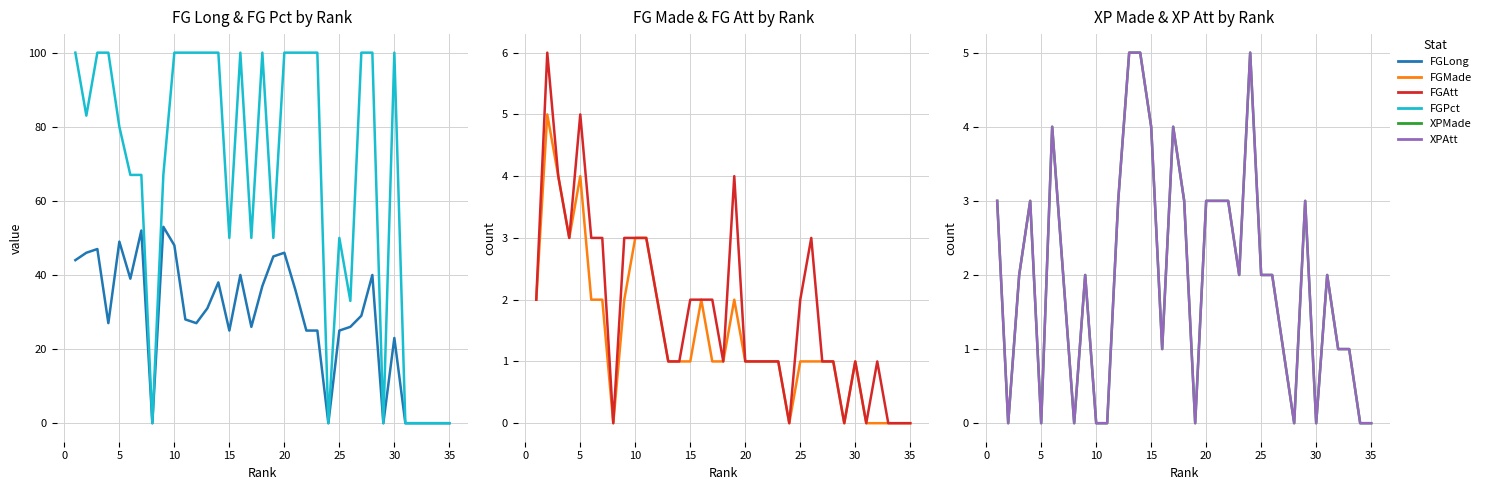

True or false: XPAtt has more than 1 interior local peaks.

True